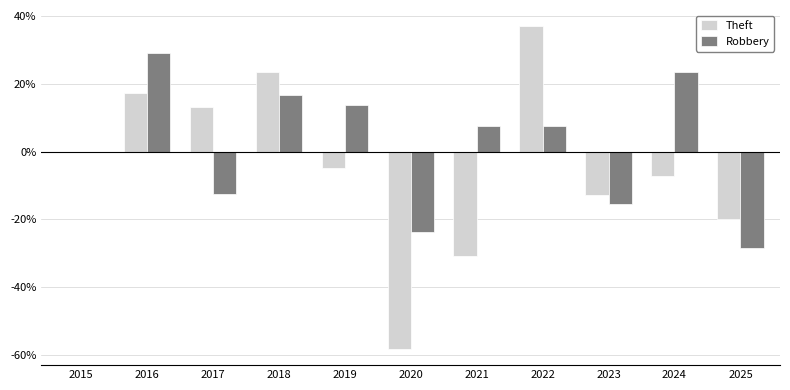

Which series has the largest total across all categories?

Robbery